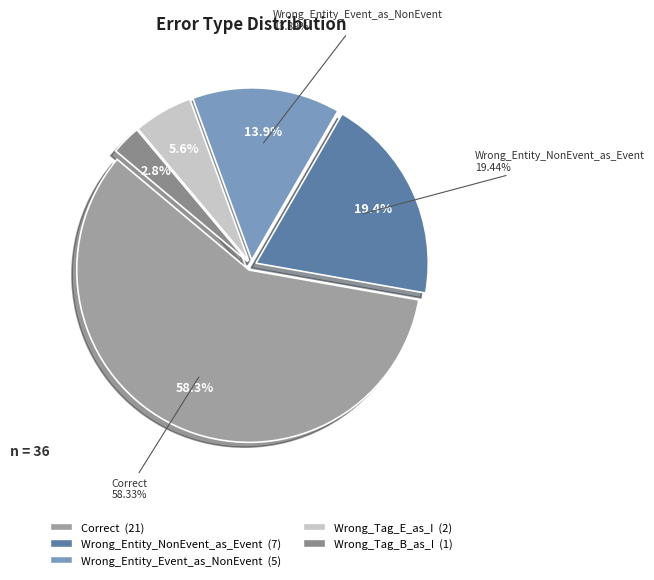

Do Wrong_Entity_Event_as_NonEvent and Wrong_Entity_NonEvent_as_Event together represent more than half of the pie?

No